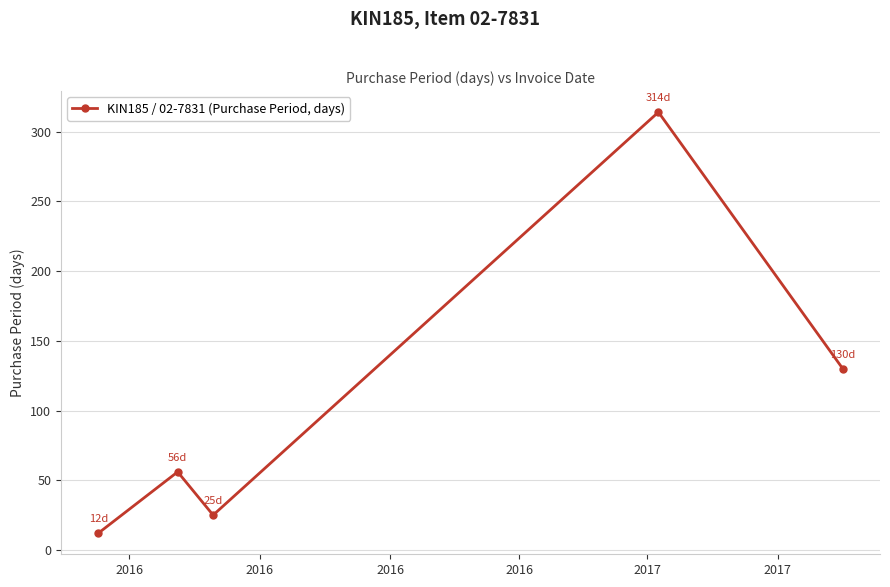

Reading left to right, transcribe all the data shown in this chart.

12	56	25	314	130